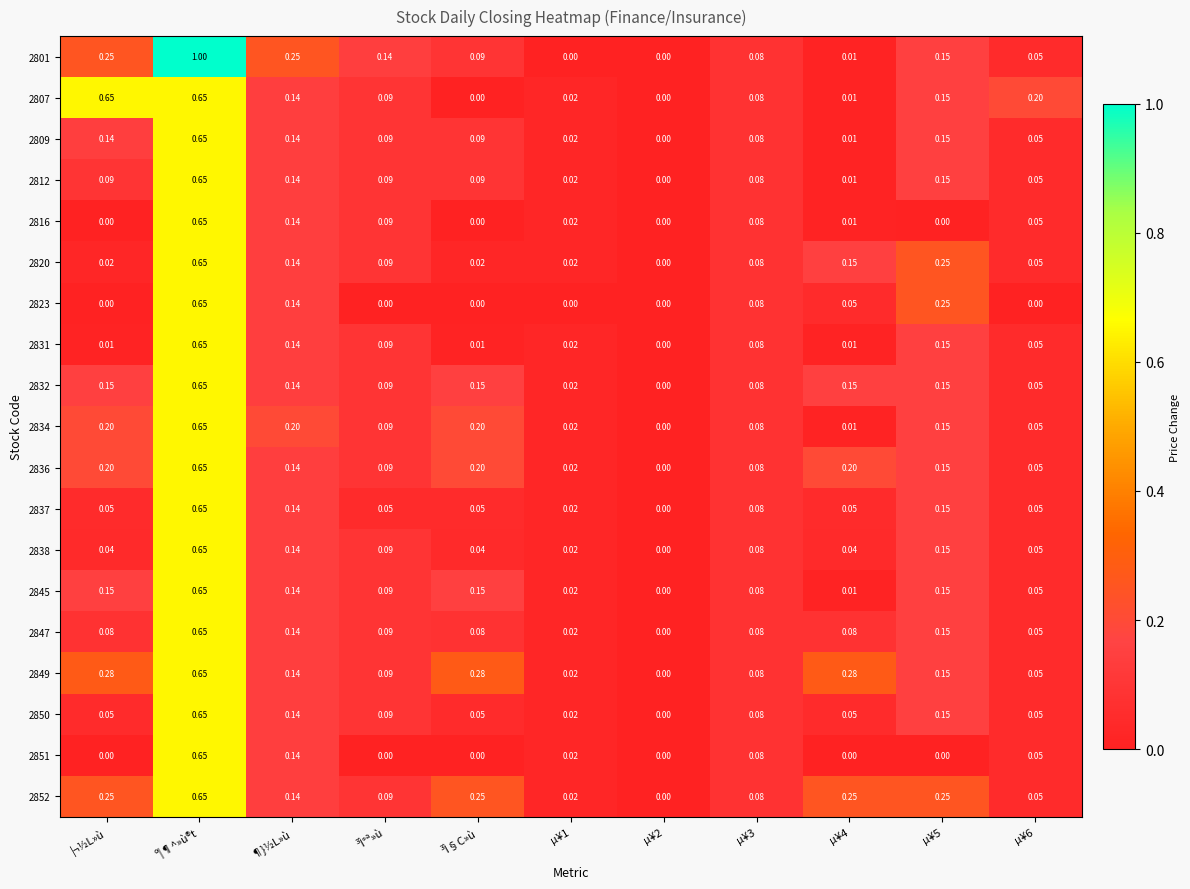

At which category is the sum across all series the highest?

º¦¶^»ù®t